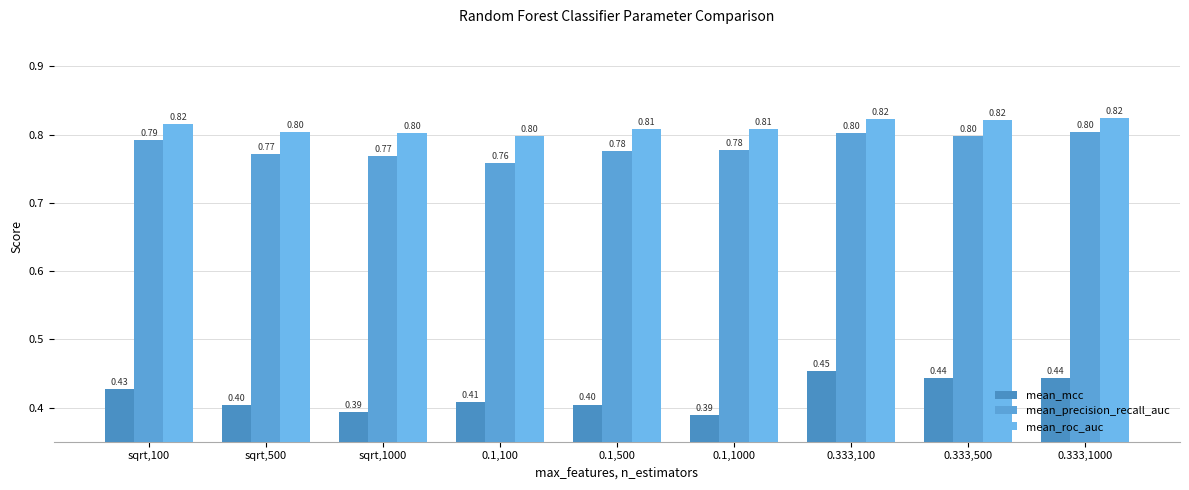

How many mean_precision_recall_auc values are between 0 and 1?

9